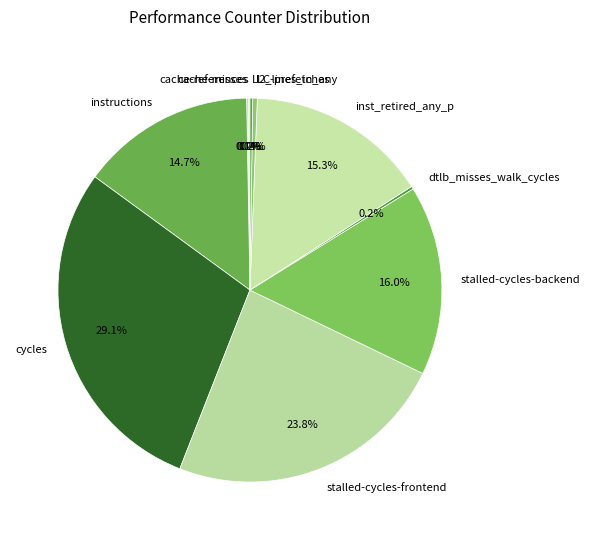

Does any single category account for the majority?

No